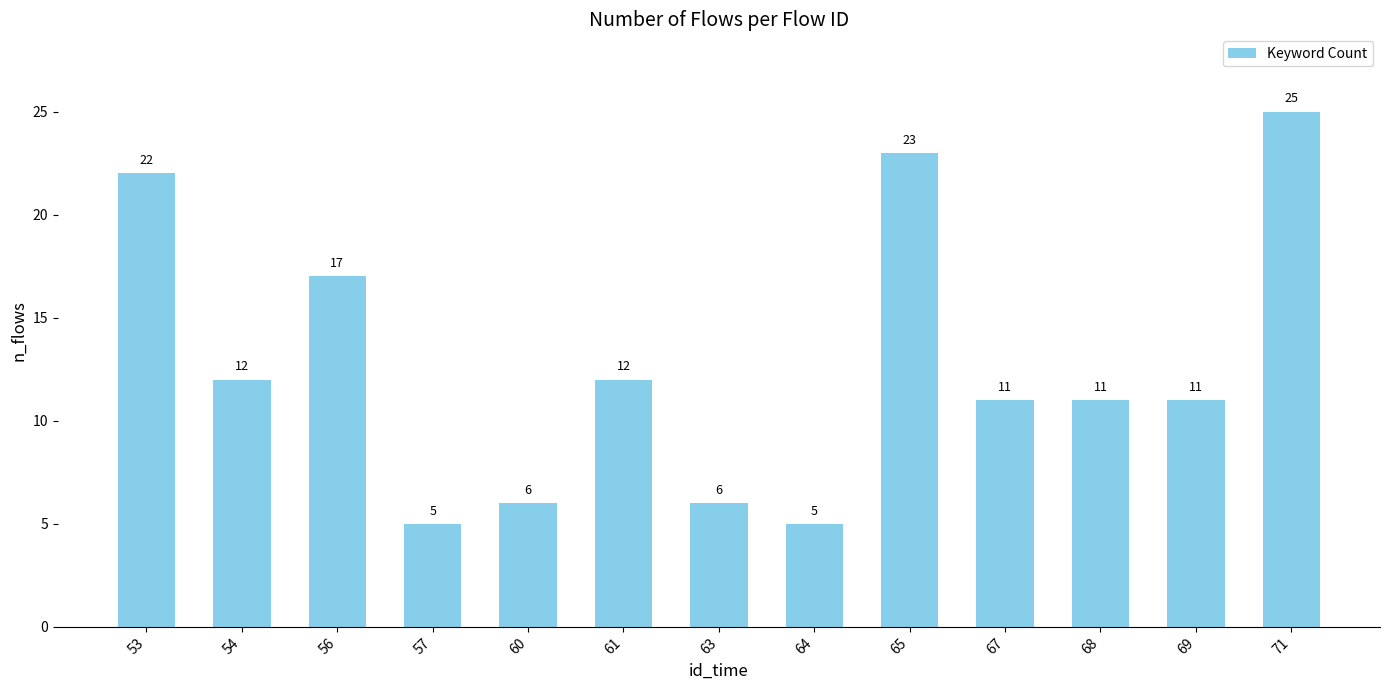

Which has a higher value, 60 or 54?

54